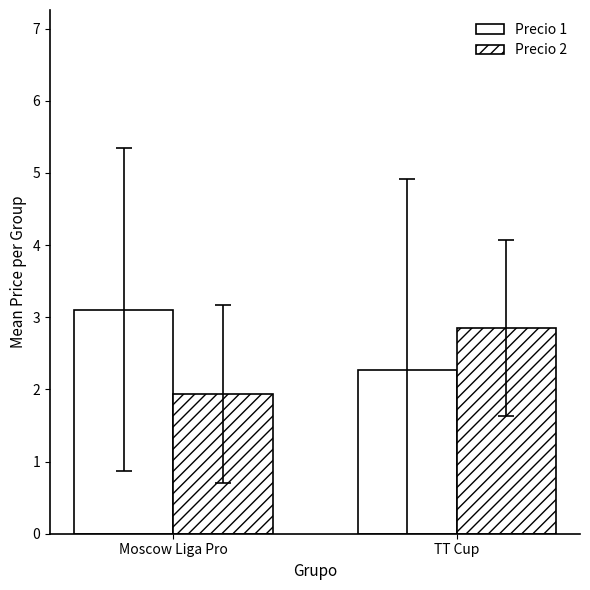

Which series has the largest total across all categories?

Precio 1